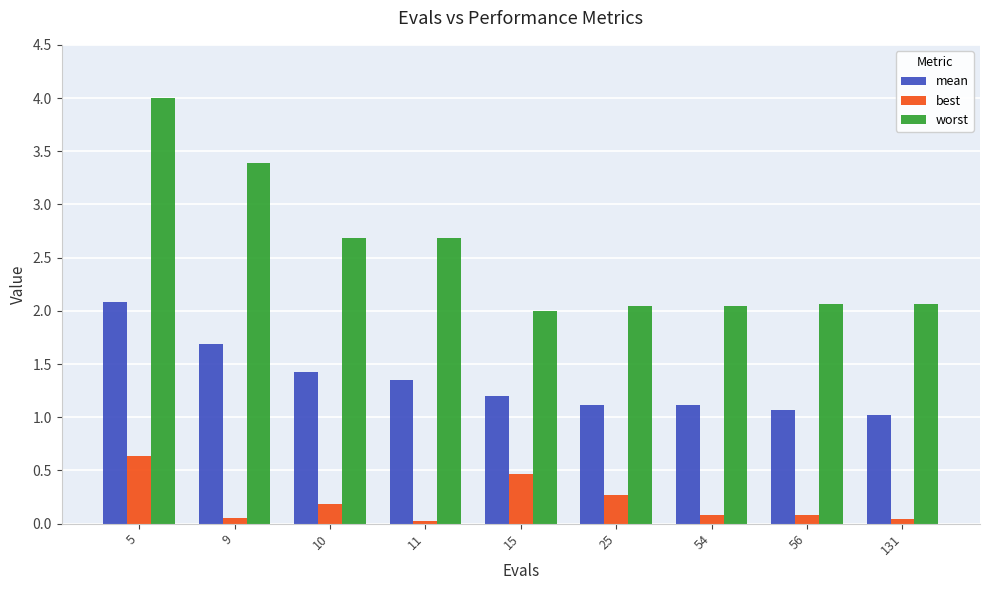

Rank the series by their maximum value, from highest to lowest.

worst, mean, best